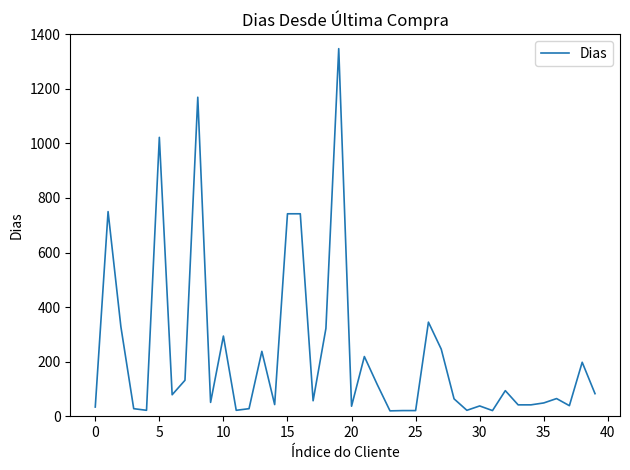

What is the maximum value shown in the chart?

1347